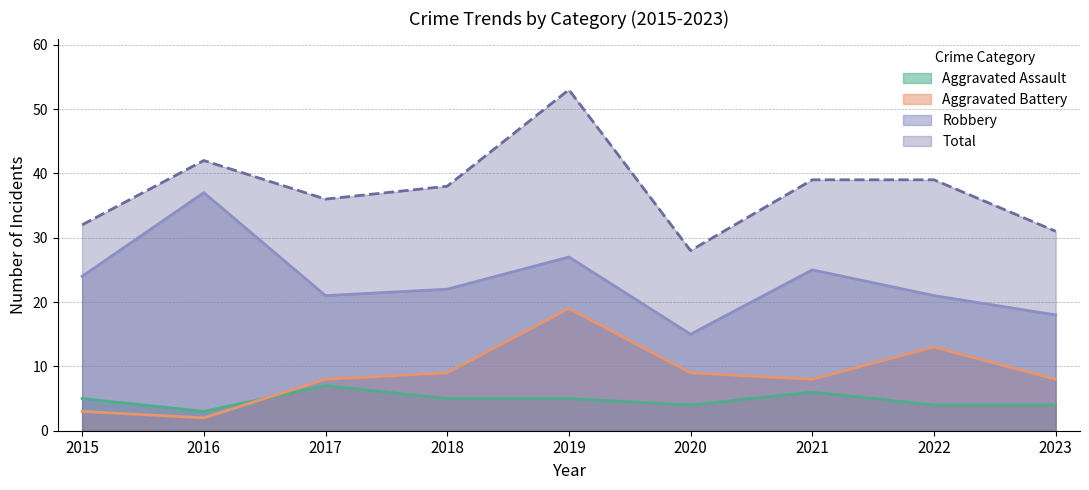

What is the maximum value for Aggravated Assault?

7